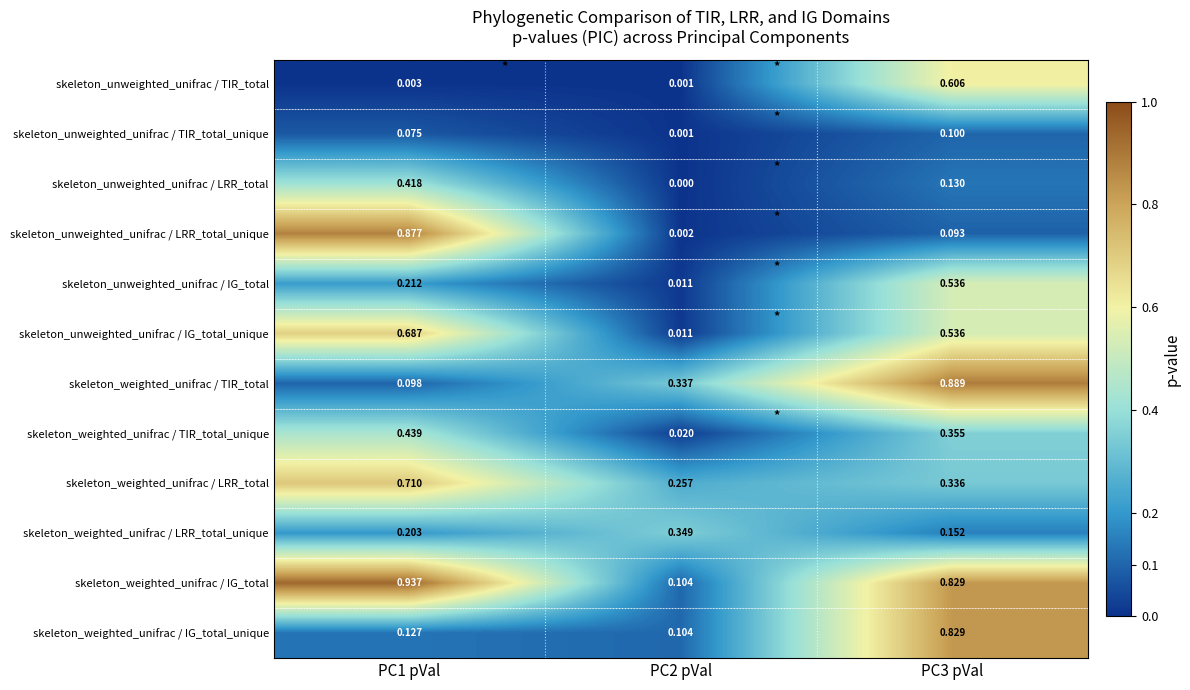

Which series changed the most between PC1 pVal and PC3 pVal?

skeleton_weighted_unifrac / TIR_total